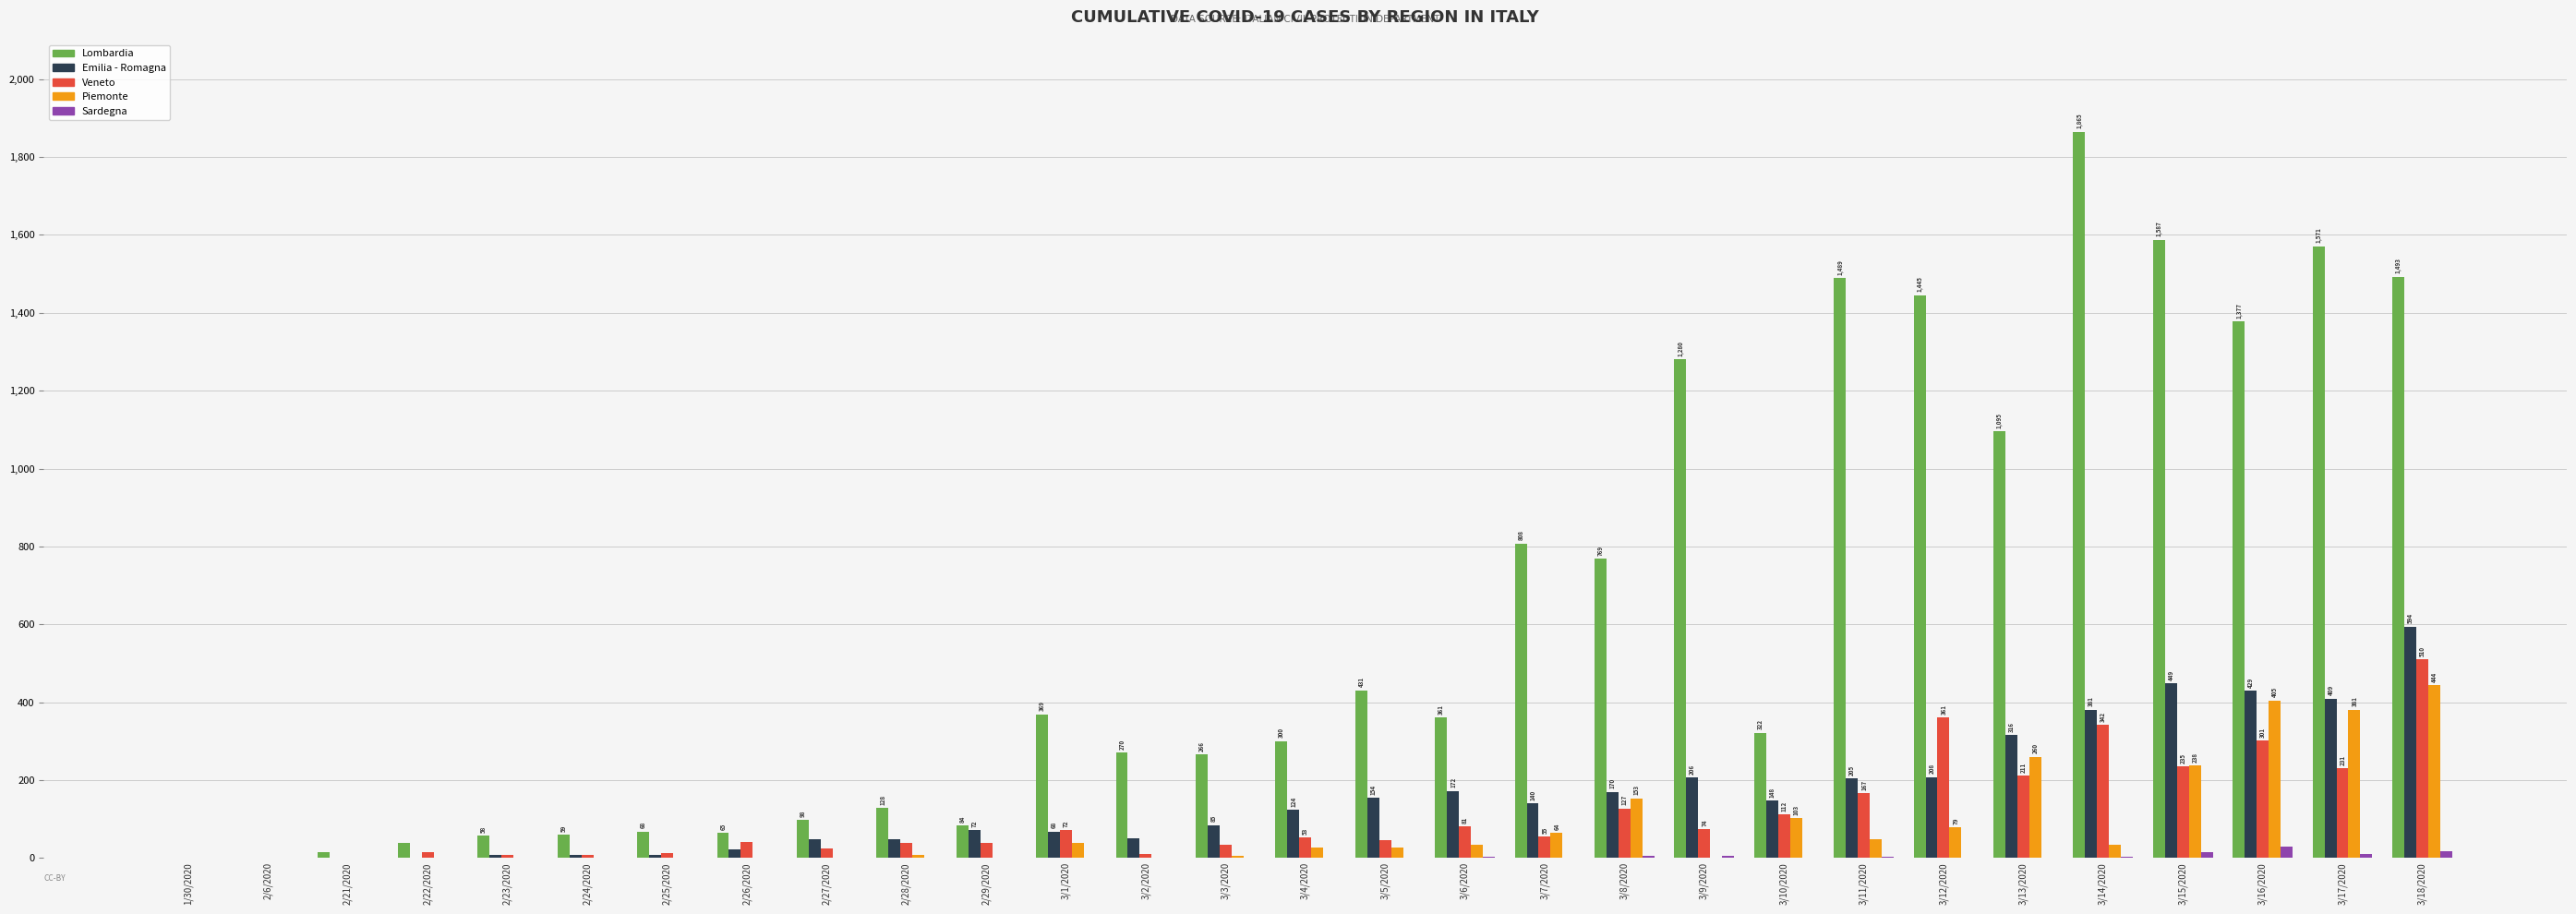

Between 2/26/2020 and 3/7/2020, which series saw the biggest shift?

Lombardia